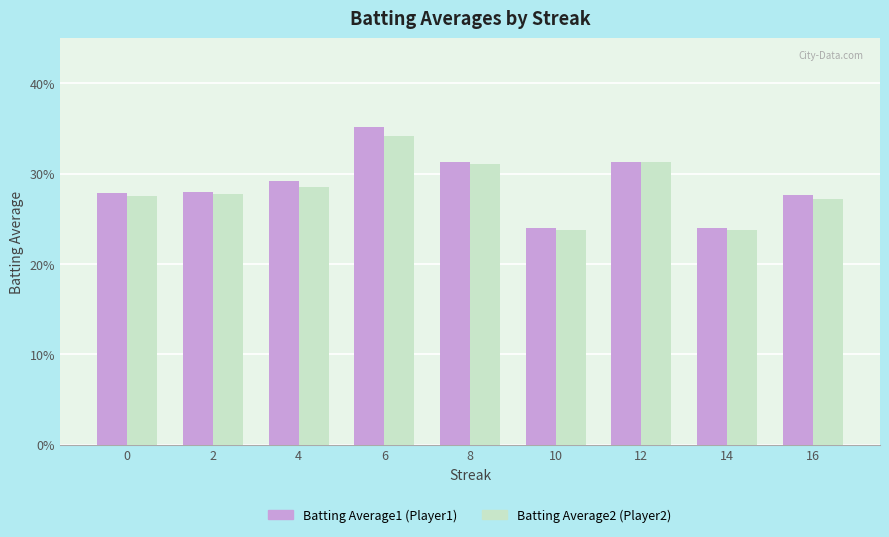

Does the chart contain stacked bars?

No